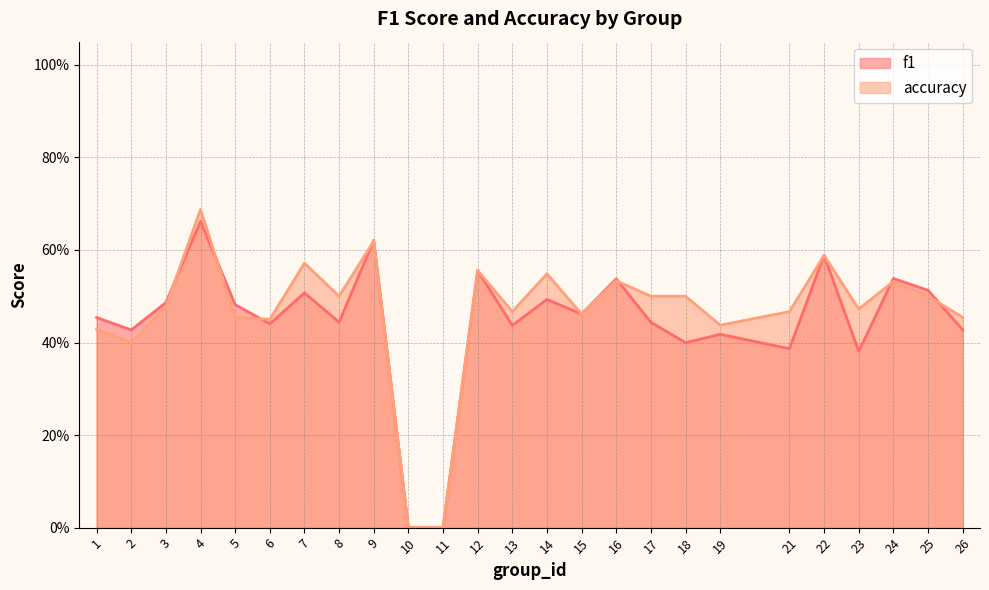

Which series has the largest total across all categories?

accuracy